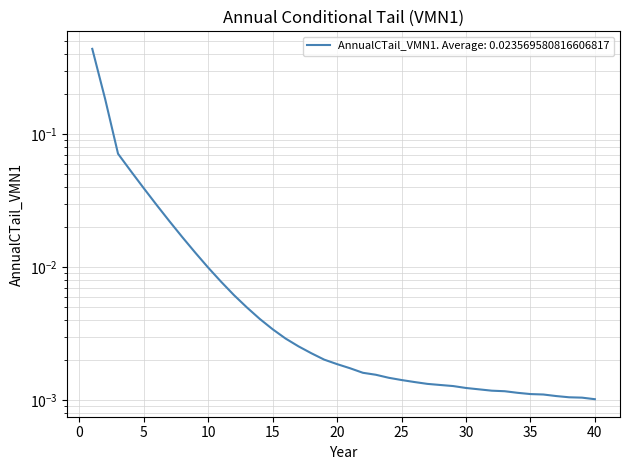

Reading left to right, extract all data points from this chart.

1=0.4	2=0.2	3=0.1	4=0.1	5=0.0	6=0.0	7=0.0	8=0.0	9=0.0	10=0.0	11=0.0	12=0.0	13=0.0	14=0.0	15=0.0	16=0.0	17=0.0	18=0.0	19=0.0	20=0.0	21=0.0	22=0.0	23=0.0	24=0.0	25=0.0	26=0.0	27=0.0	28=0.0	29=0.0	30=0.0	31=0.0	32=0.0	33=0.0	34=0.0	35=0.0	36=0.0	37=0.0	38=0.0	39=0.0	40=0.0